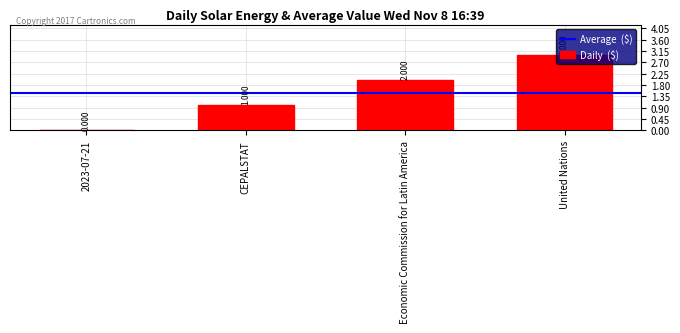

The chart shows a value of 2 at 2023-07-21. True or false?

False